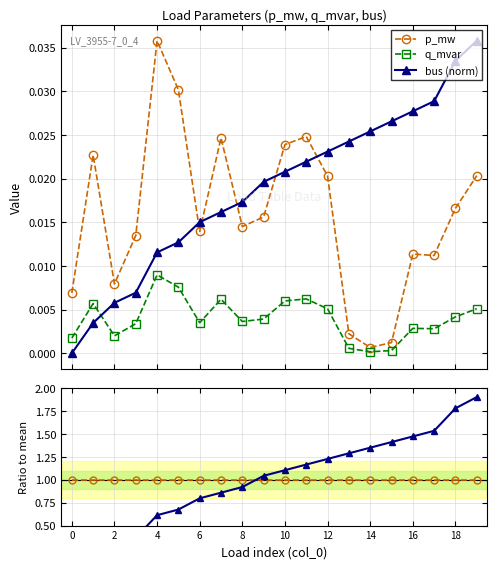

How many categories are shown in the chart?

20